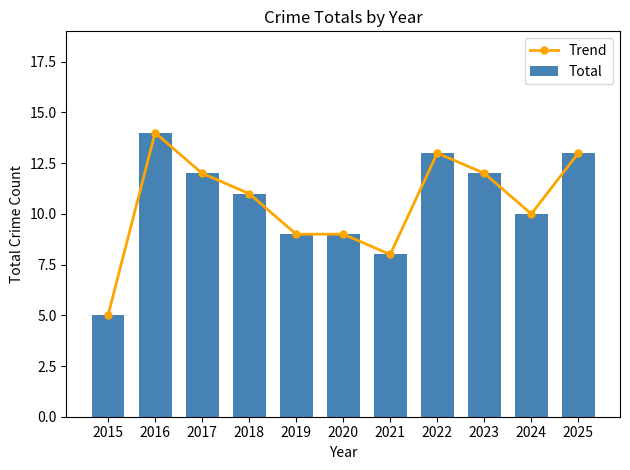

True or false: Total has a value of 16 at 2018.

False